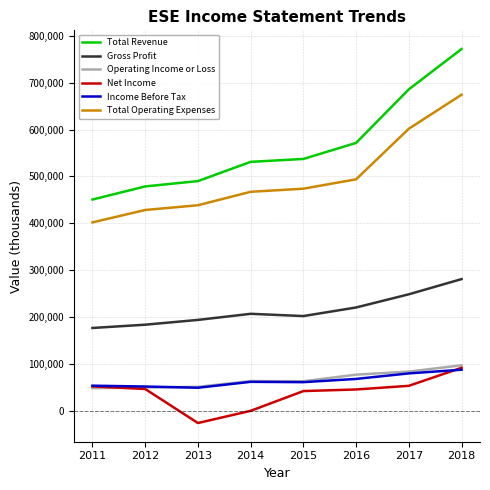

How many lines are shown in the chart?

6